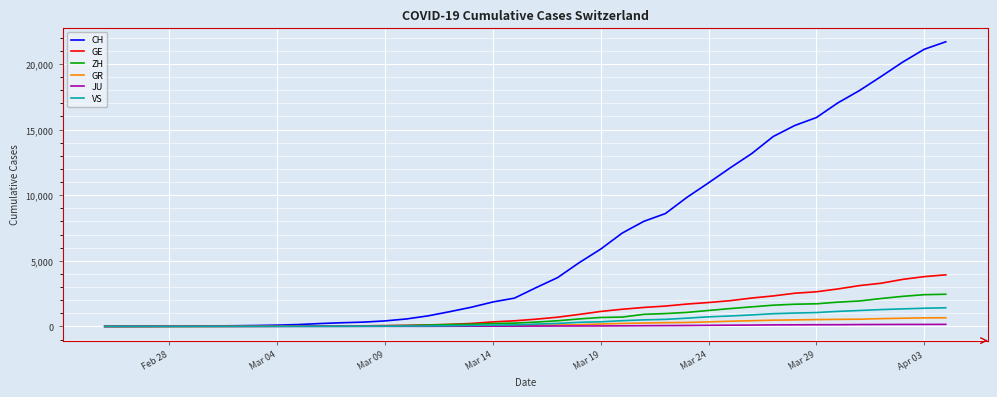

Which series has the largest range (max minus min)?

CH